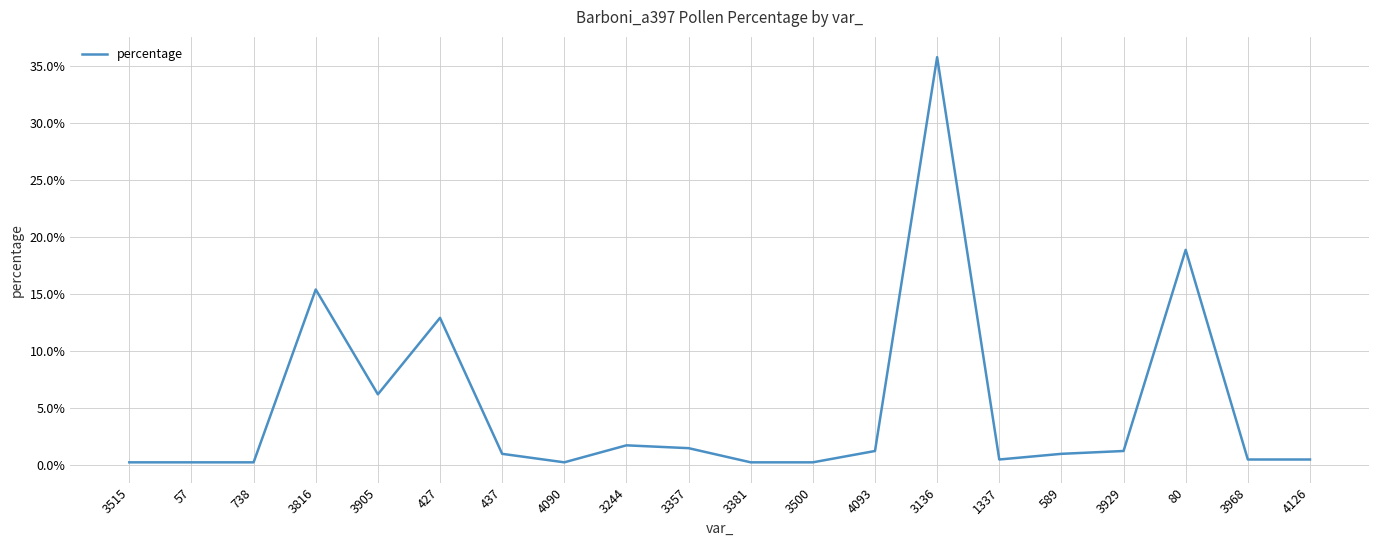

What is the change in value from 3929 to 80?

+17.7